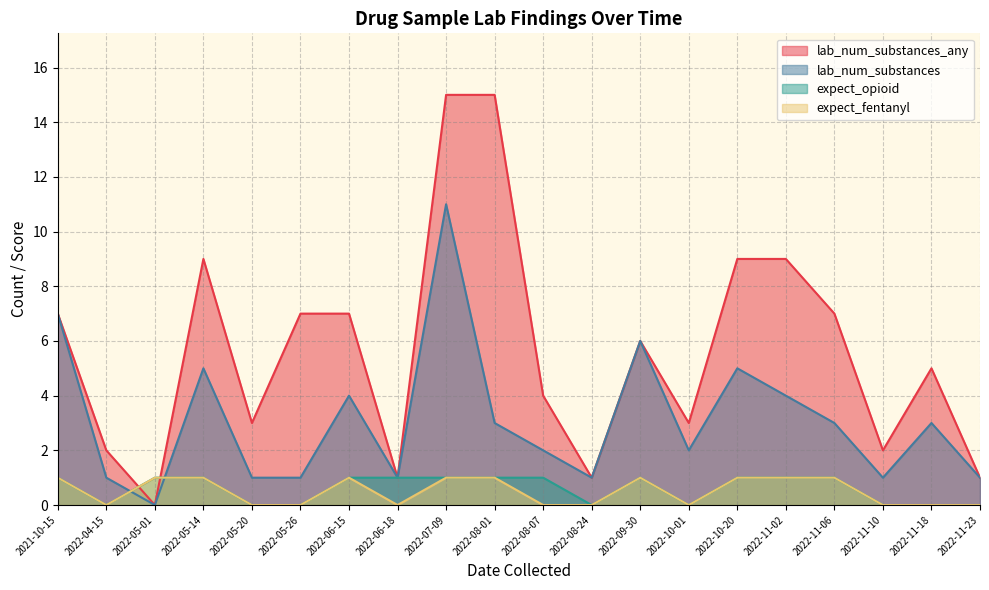

The expect_fentanyl series shows 0 at 2022-07-09. True or false?

False